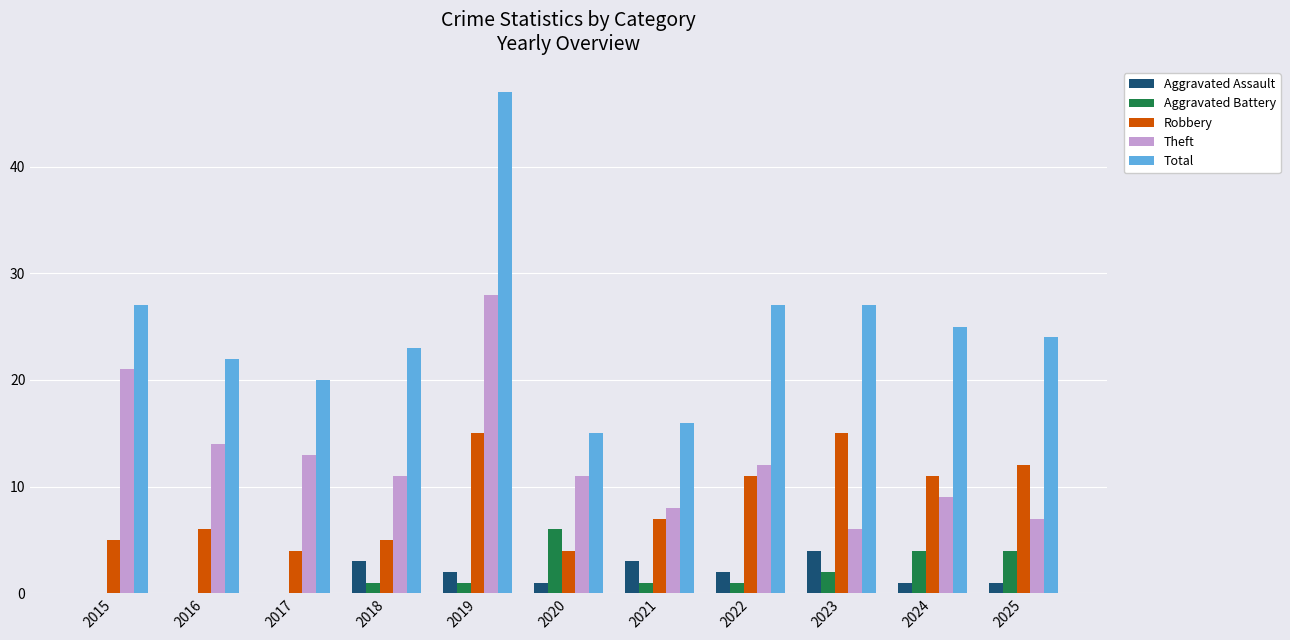

Which category has the highest value in the Theft series?

2019